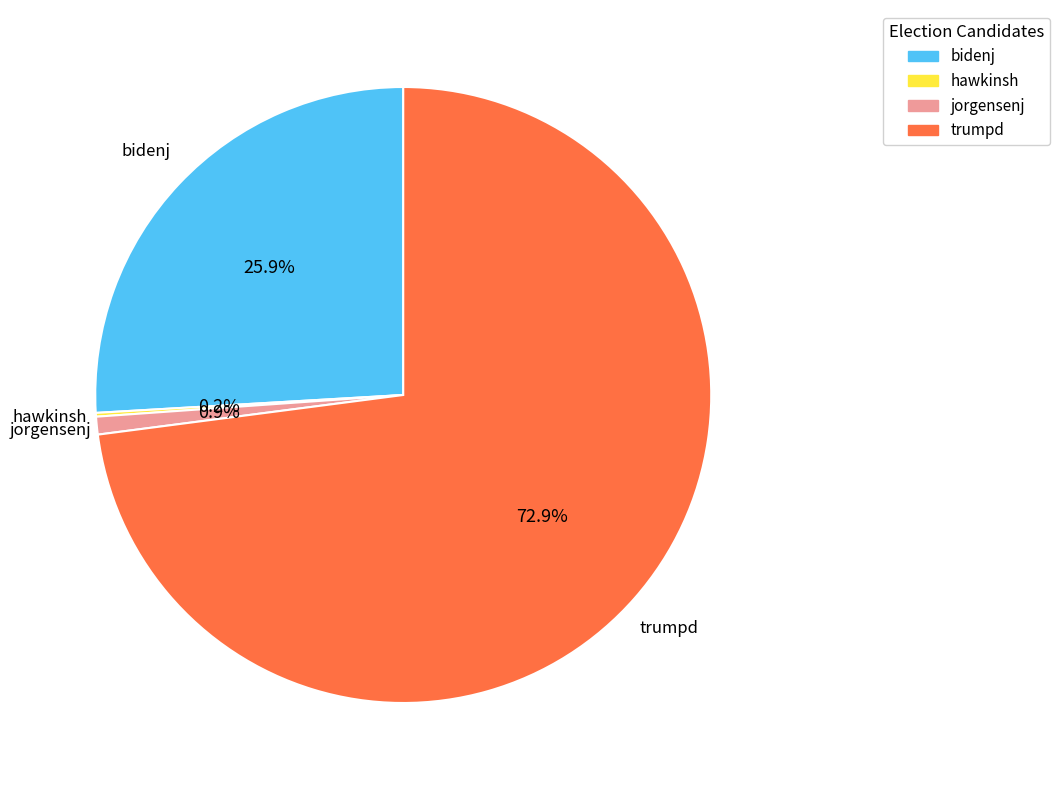

To the nearest percent, what is the average slice percentage?

25%